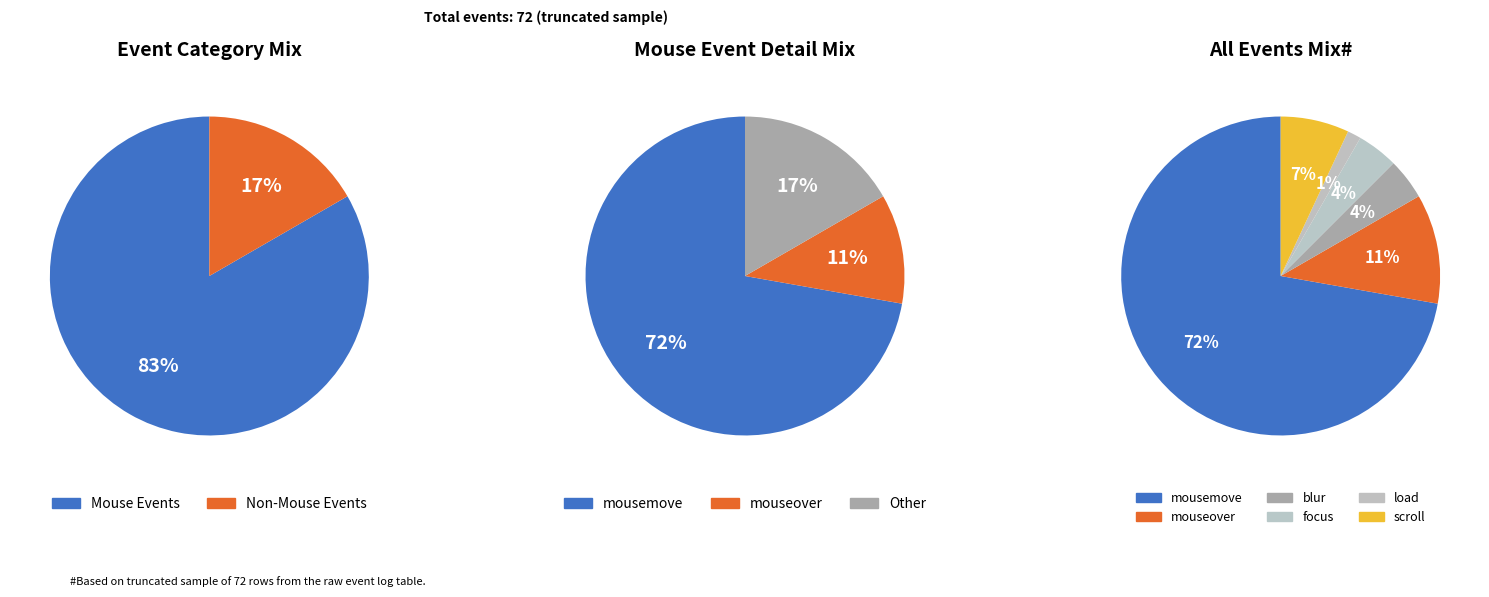

To the nearest percent, what portion does focus represent?

4%